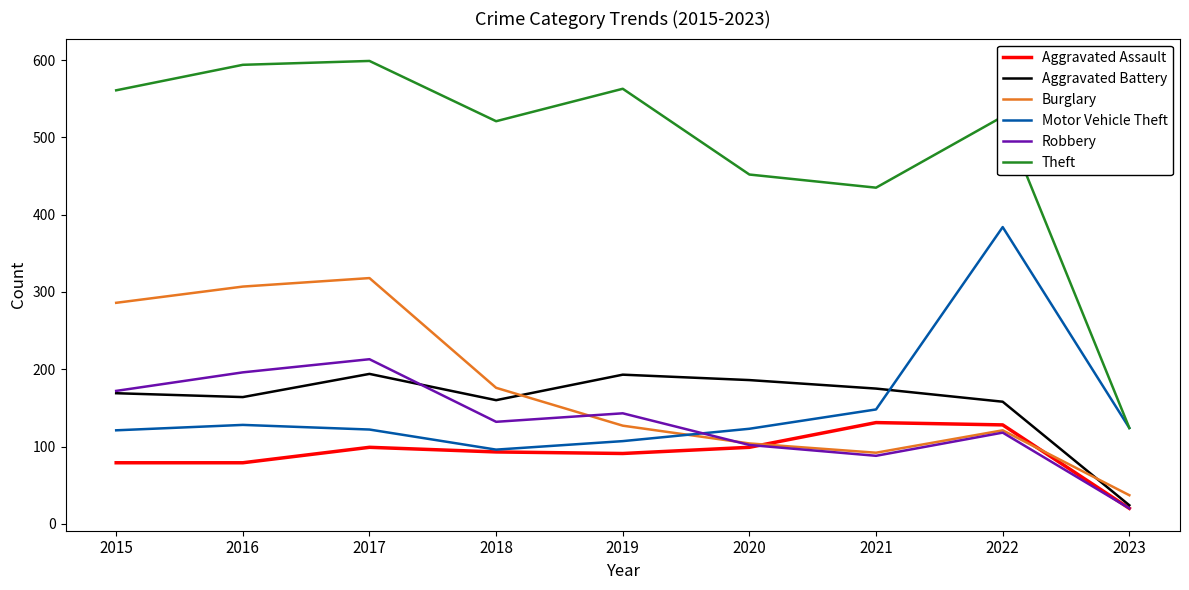

True or false: Aggravated Assault and Theft cross at least once.

False